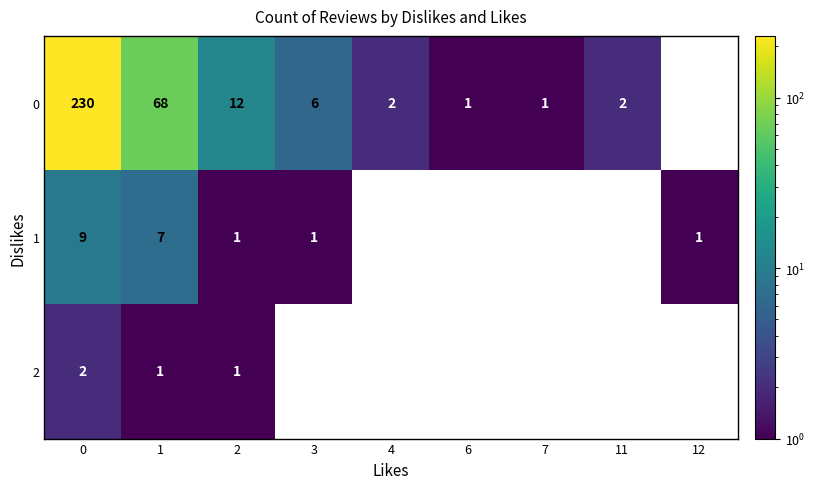

What is the smallest value displayed?

1.0